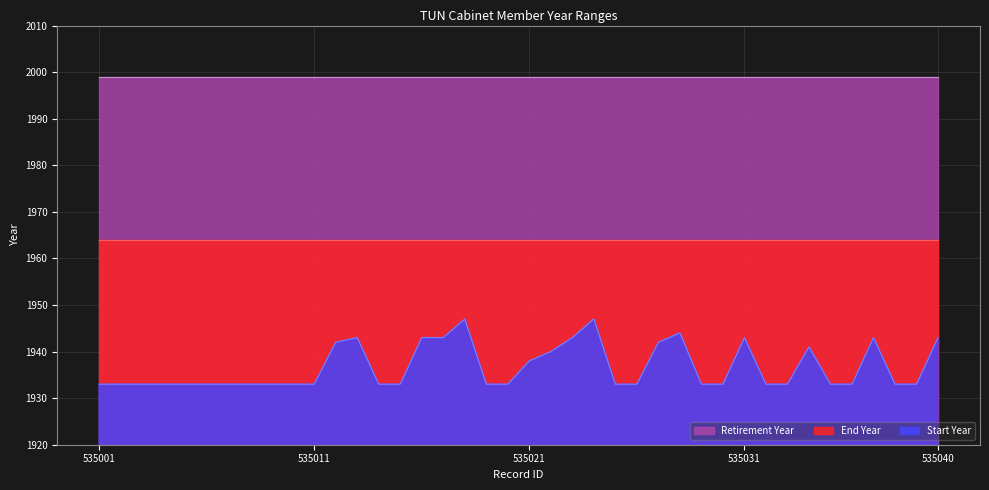

True or false: Retirement Year and End Year cross at least once.

False